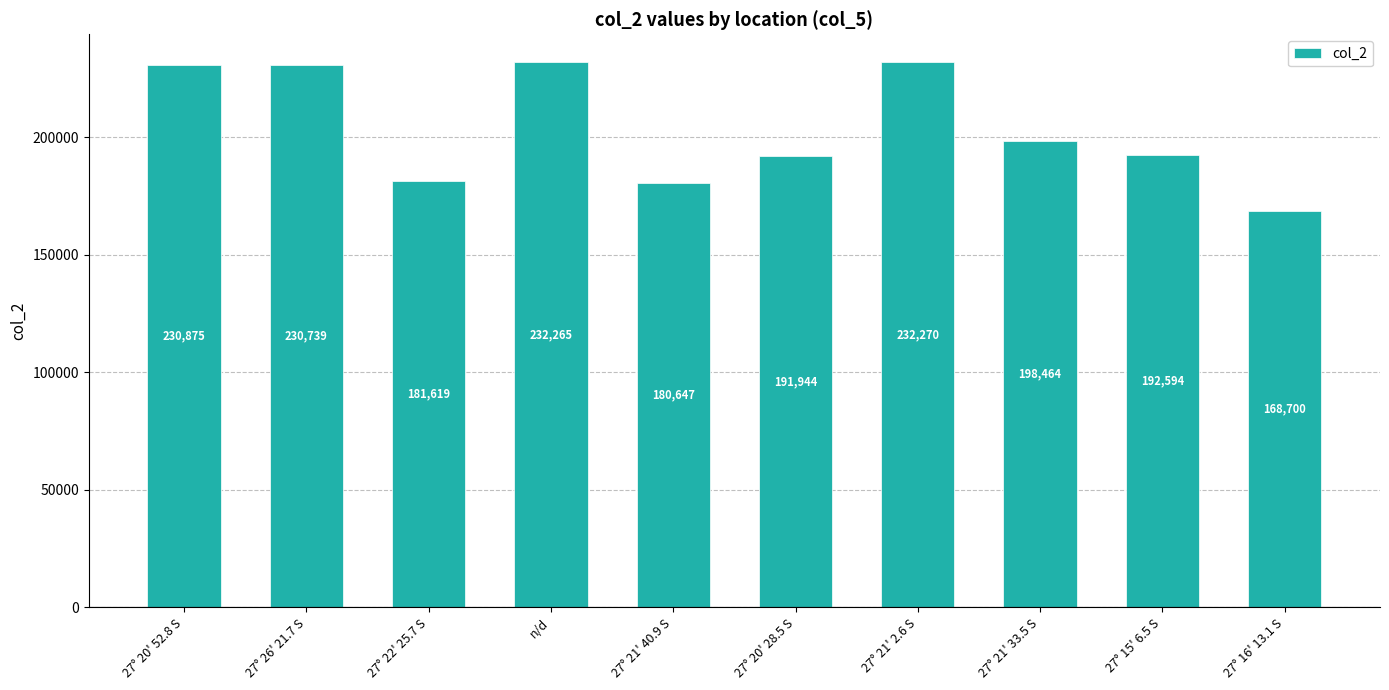

What is the change in value from 27° 21' 40.9 S to 27° 20' 28.5 S?

+11297